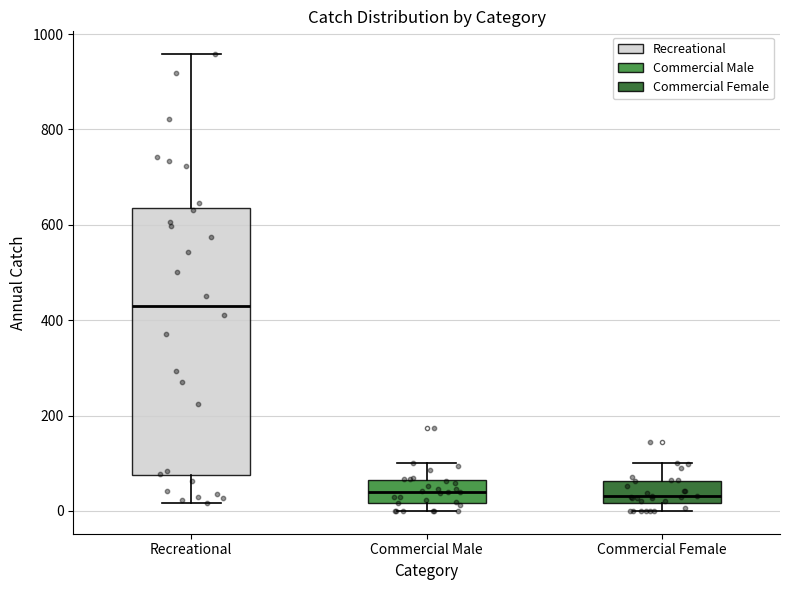

Where does the upper whisker of the box for Commercial Female end on the y-axis? The values are not printed on the chart, so give them approximately, as read against the axis.

100